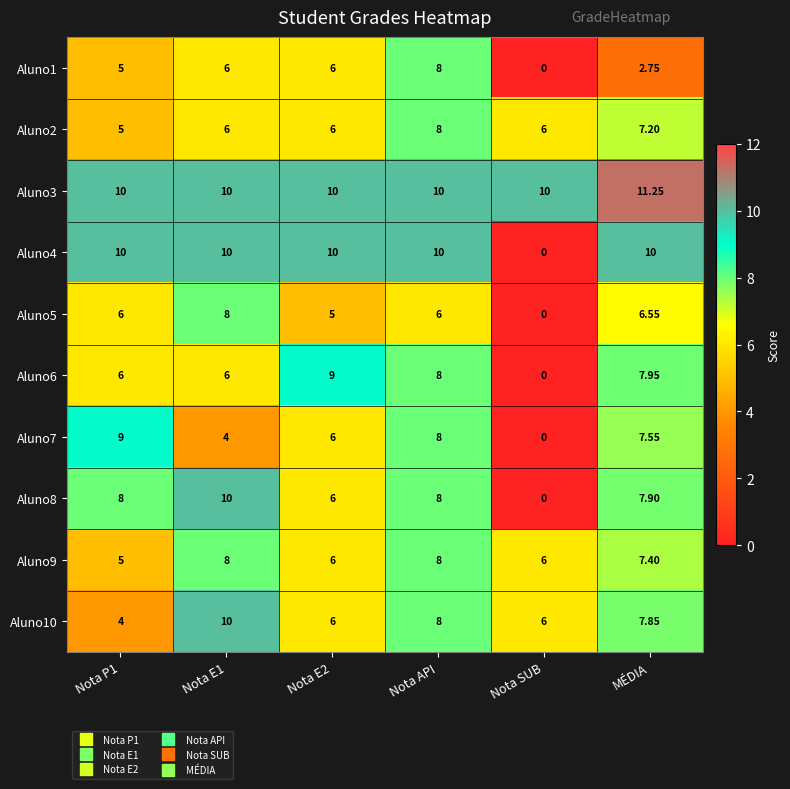

Where is Aluno10 nearest to the value 7?

MÉDIA